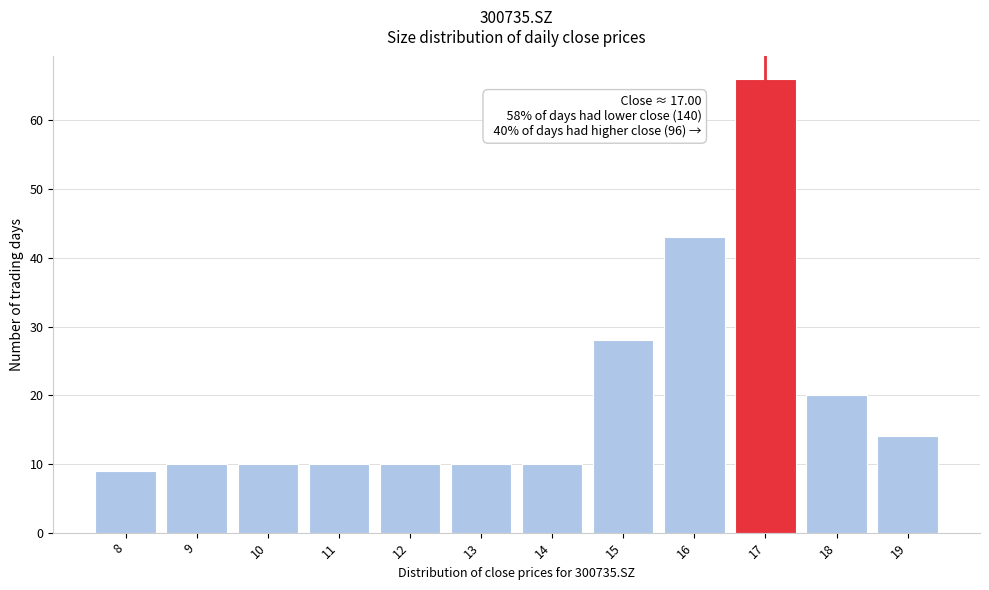

Reading left to right, list all the values displayed in this chart.

8=9	9=10	10=10	11=10	12=10	13=10	14=10	15=28	16=43	17=66	18=20	19=14